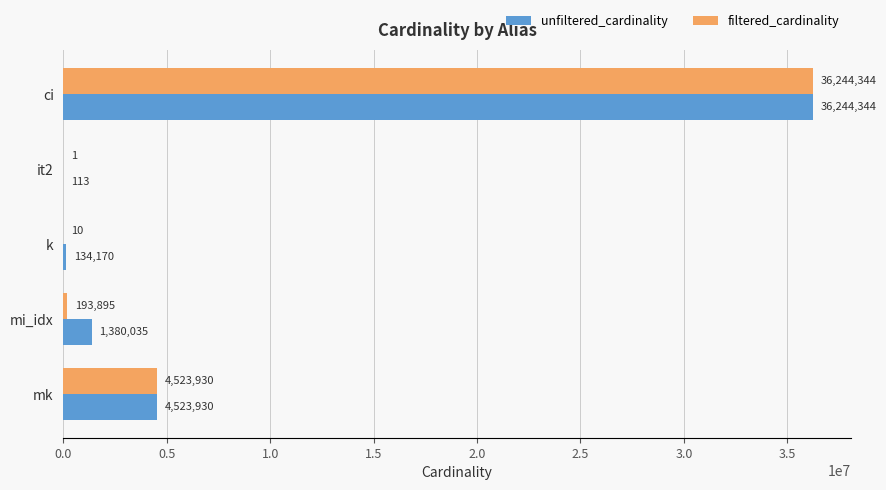

What is the sum of the filtered_cardinality values at k and mk?

4523940